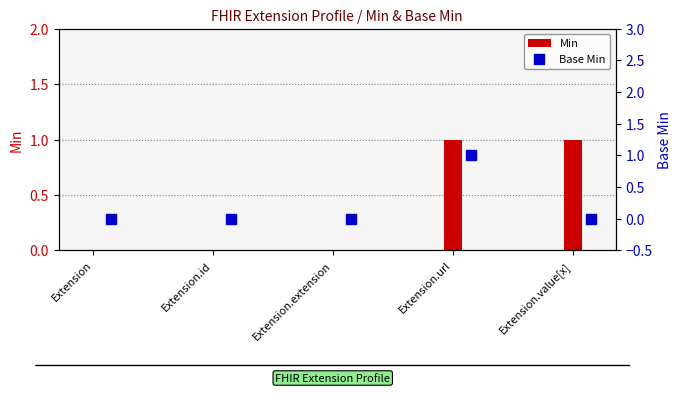

What is the total value across all series at Extension.url?

2